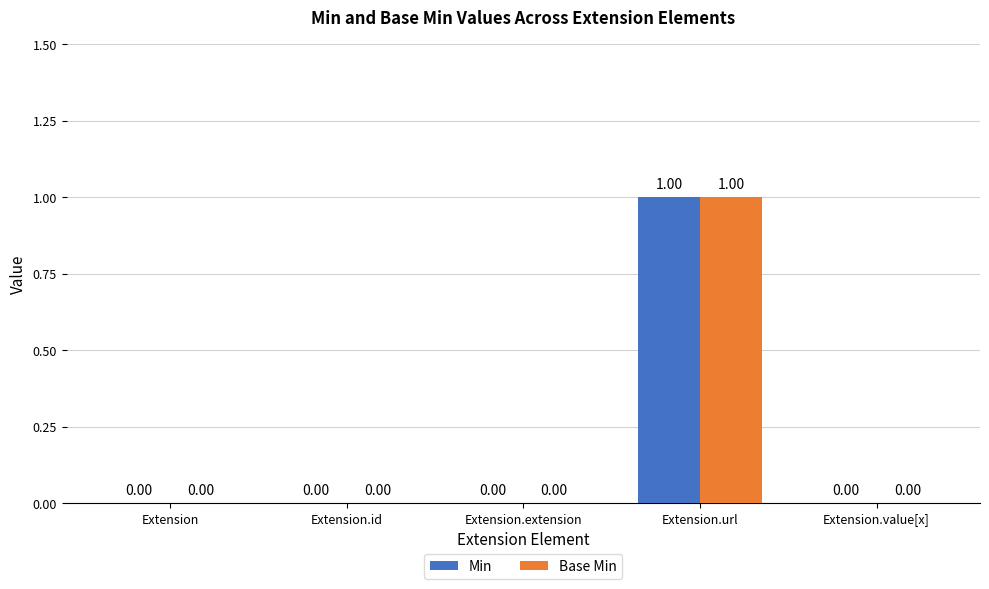

What is the maximum value shown in the chart?

1